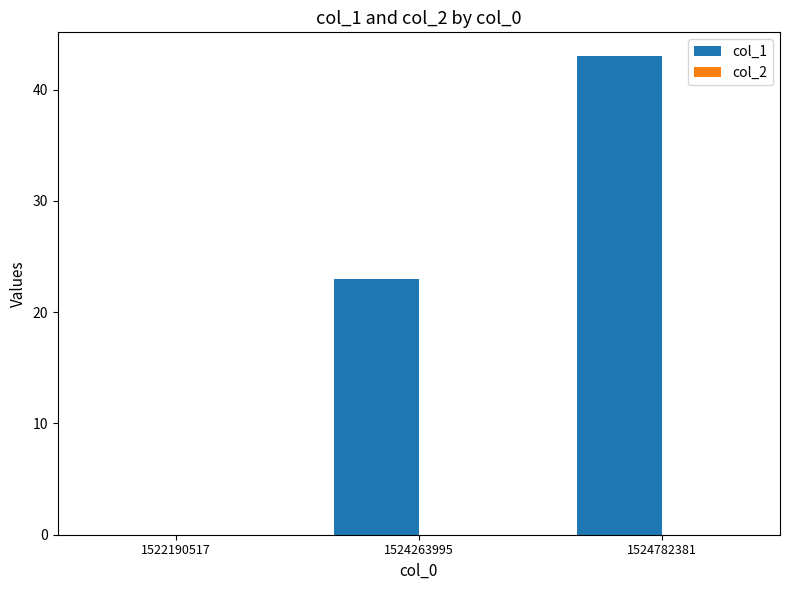

True or false: the data shows 27 at 1522190517.

False